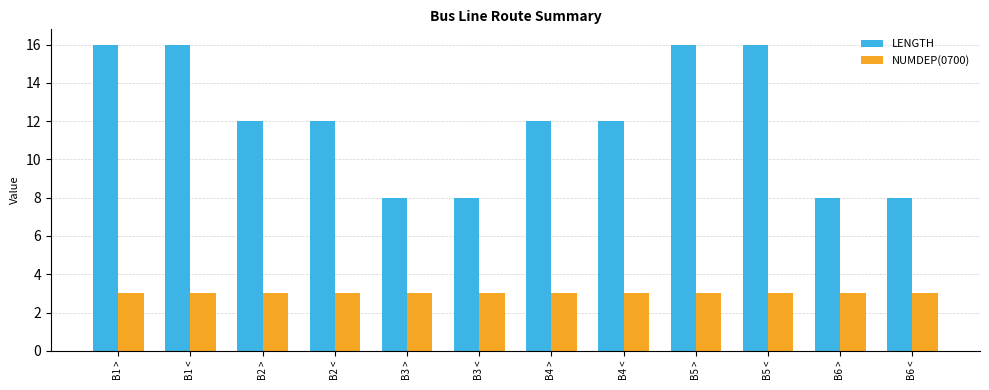

What is the sum of the LENGTH values at B5 < and B5 >?

32